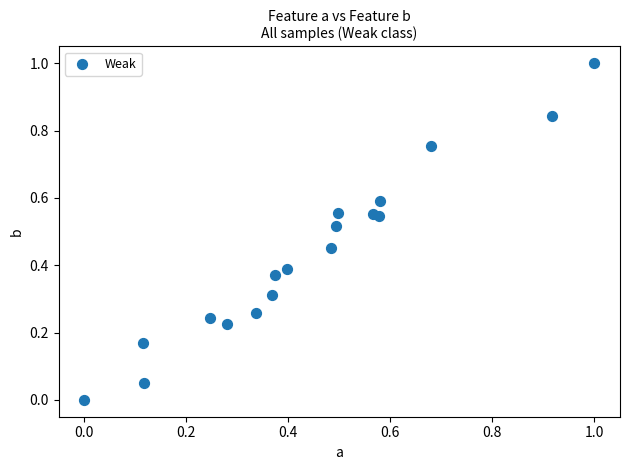

What is the range of Y values (max minus min)?

1.0